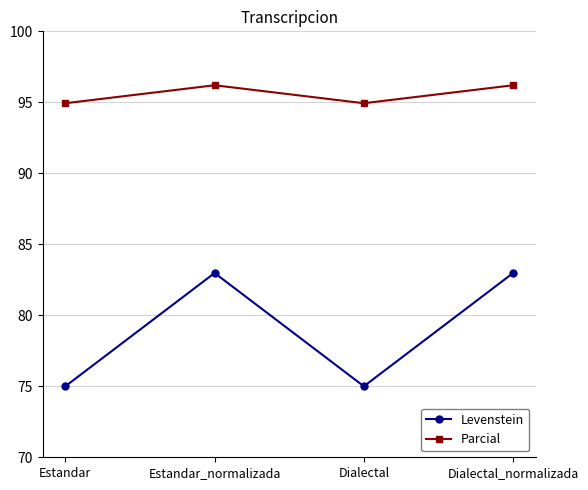

True or false: Levenstein and Parcial intersect in this chart.

False